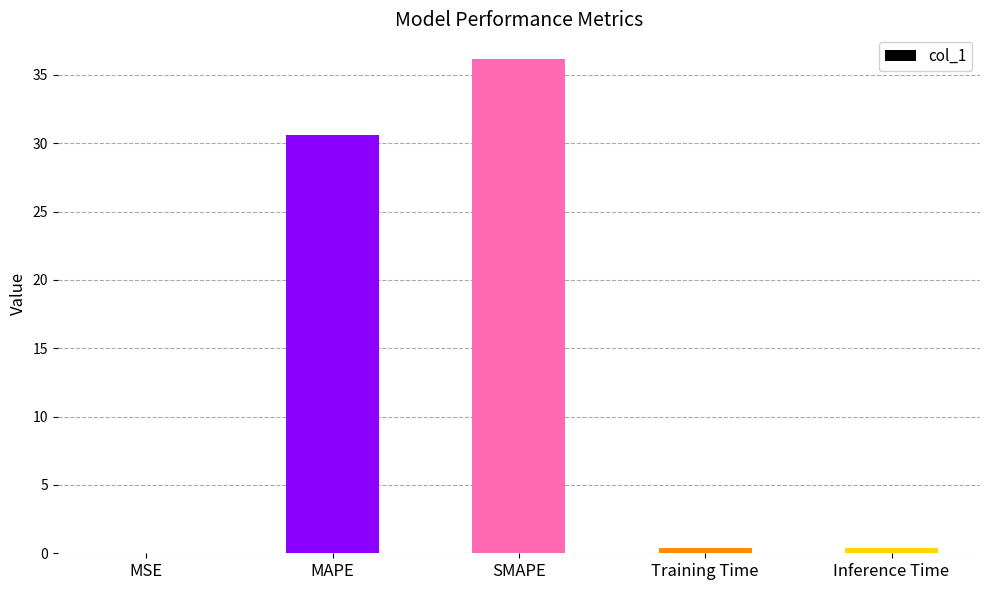

How many categories are shown in the chart?

5